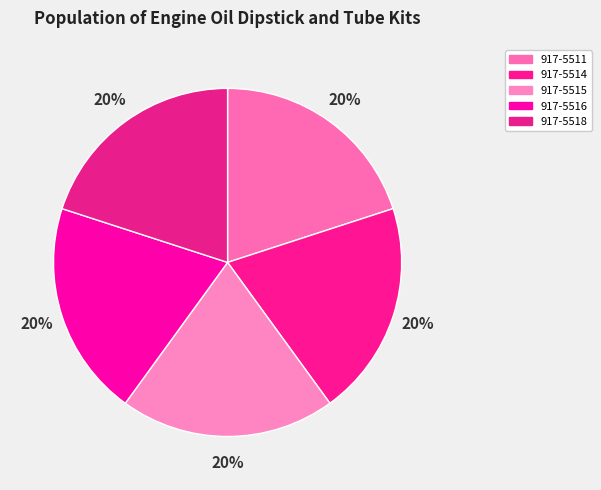

Which slice is the largest?

917-5518